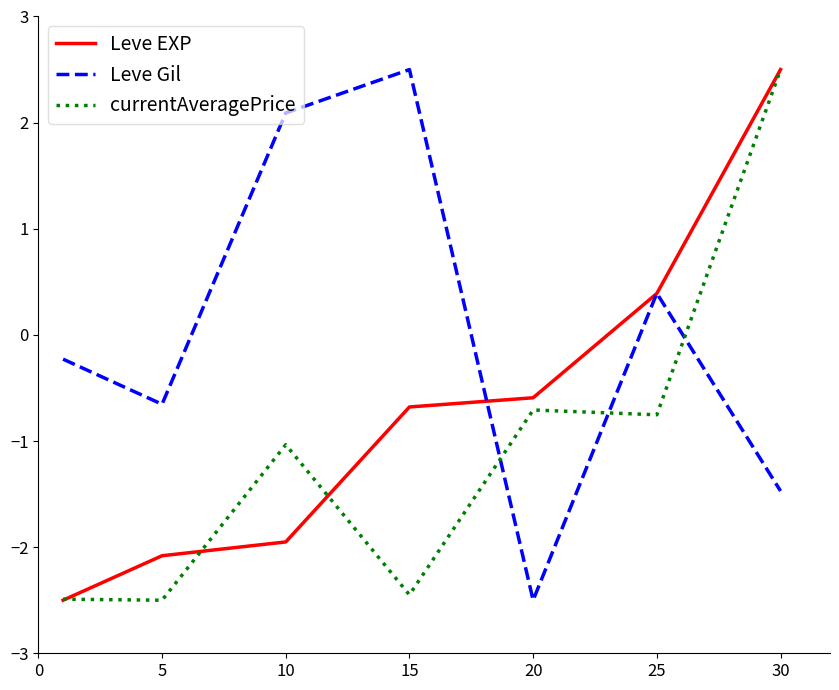

What is the maximum value for Leve Gil?

2.5